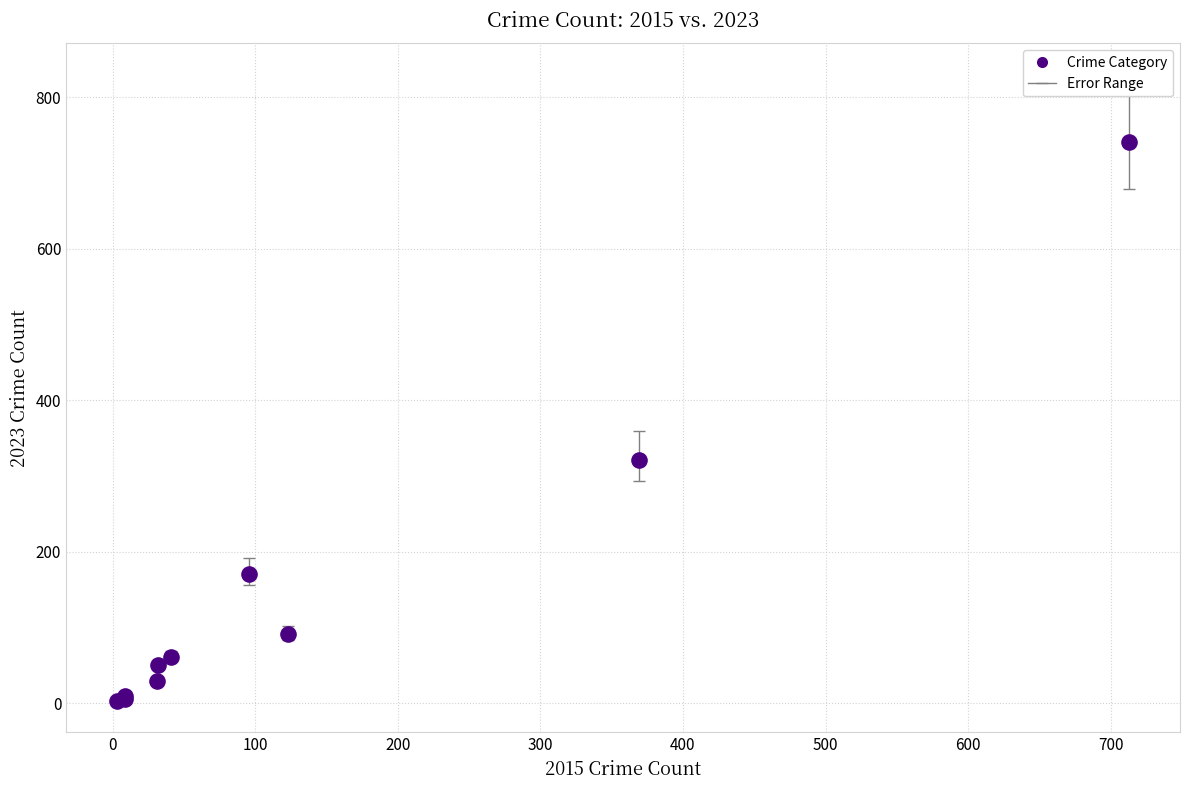

What Y value in the scatter plot is closest to 372?

321